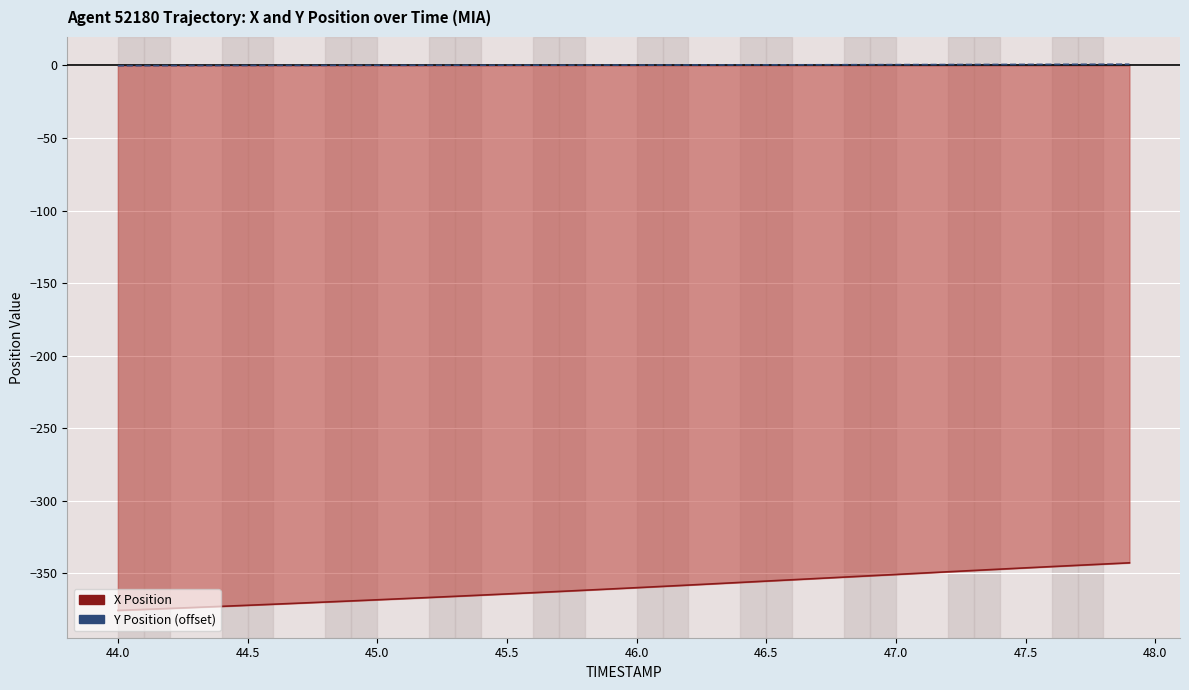

What is the sum of all Y (offset by 2305) values?

12.1